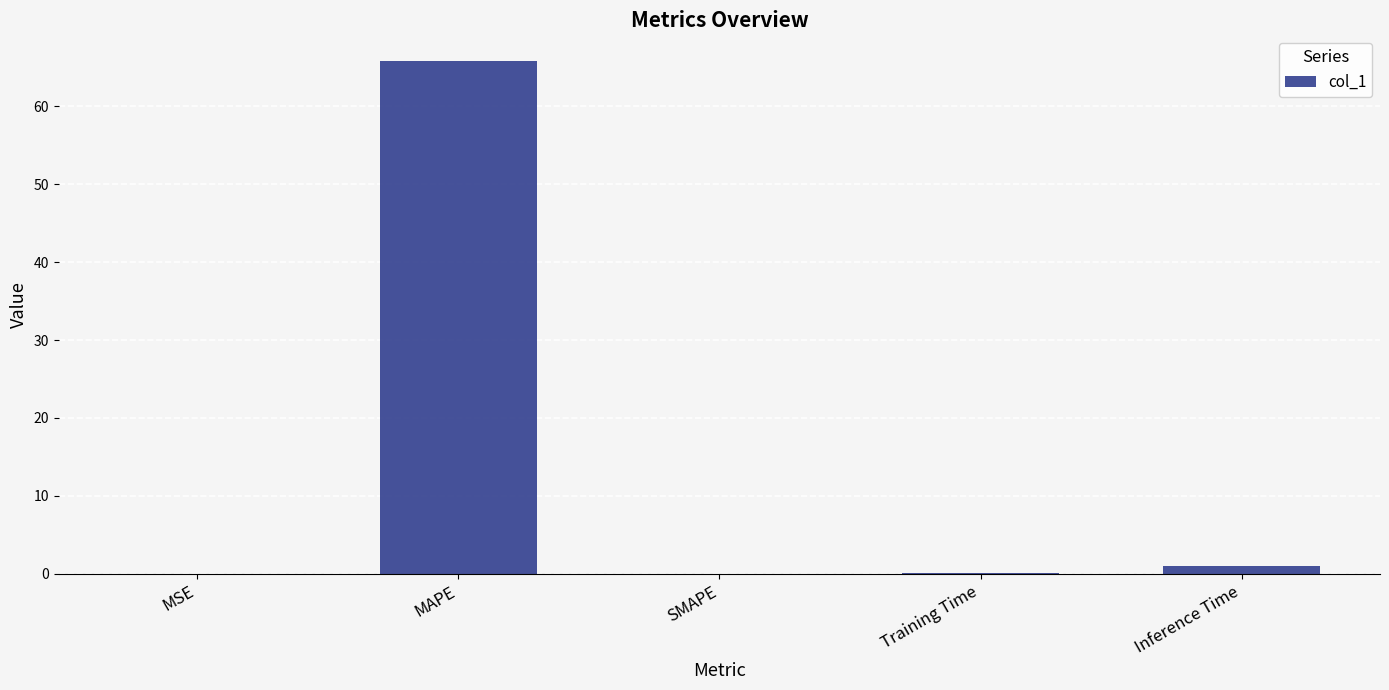

What is the average value?

13.4